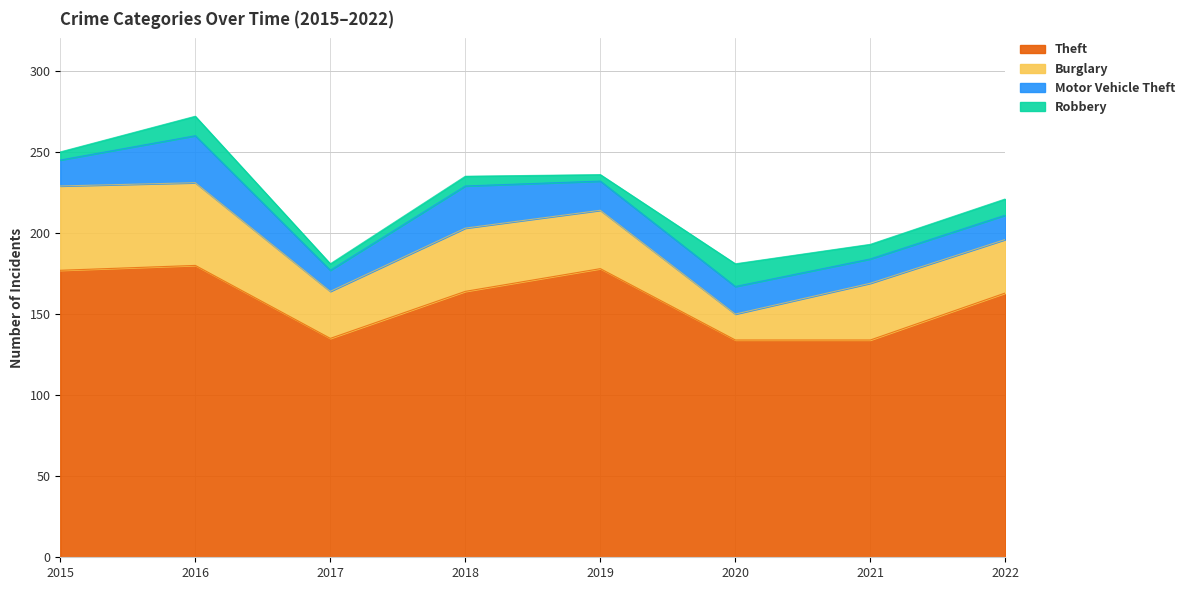

Read the Robbery value at 2022.

10